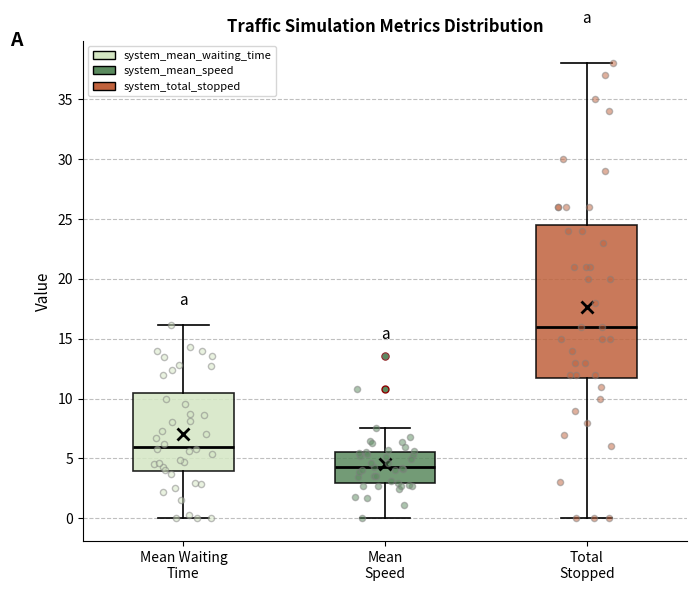

Reading left to right, read every box against the y-axis: the position of its median line, the range the box covers, and the ends of its whiskers. The values are not printed on the chart, so give them approximately, as read against the axis.

Mean Waiting Time: median 6.0, box 4.0 to 10.5, whiskers 0.0 to 16.0
Mean Speed: median 4.5, box 3.0 to 5.5, whiskers 0.0 to 7.5
Total Stopped: median 16.0, box 12.0 to 24.5, whiskers 0.0 to 38.0